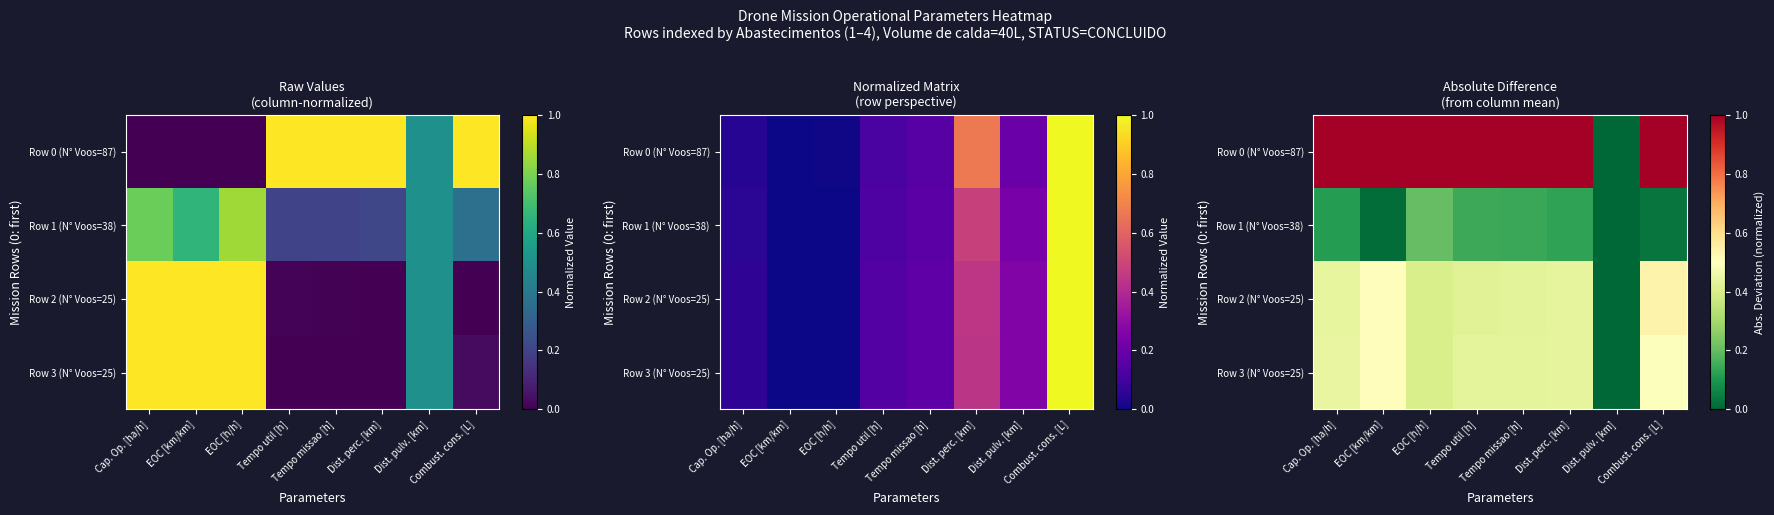

Which series has the largest total across all categories?

Row 0 (N° Voos=87)